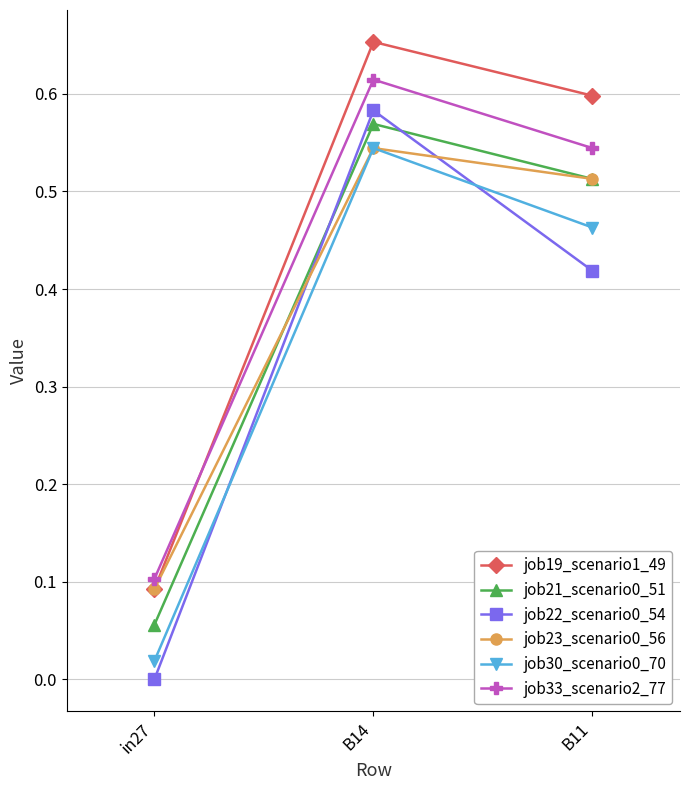

What is the label of the 2nd point from the left?

B14